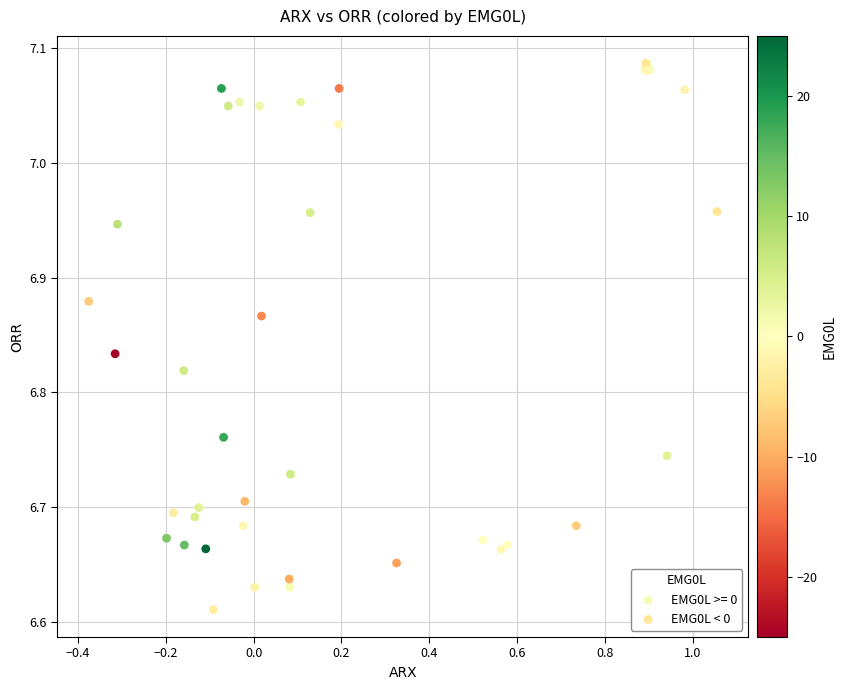

What are all the series names shown in the legend?

EMG0L >= 0, EMG0L < 0